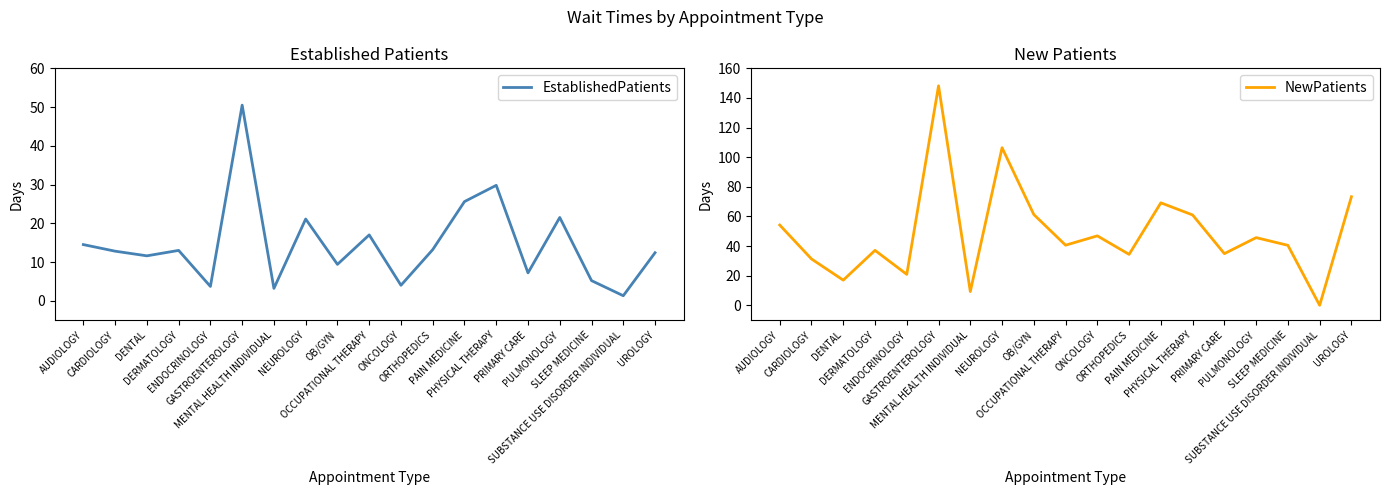

What is the average value of the EstablishedPatients series?

14.6